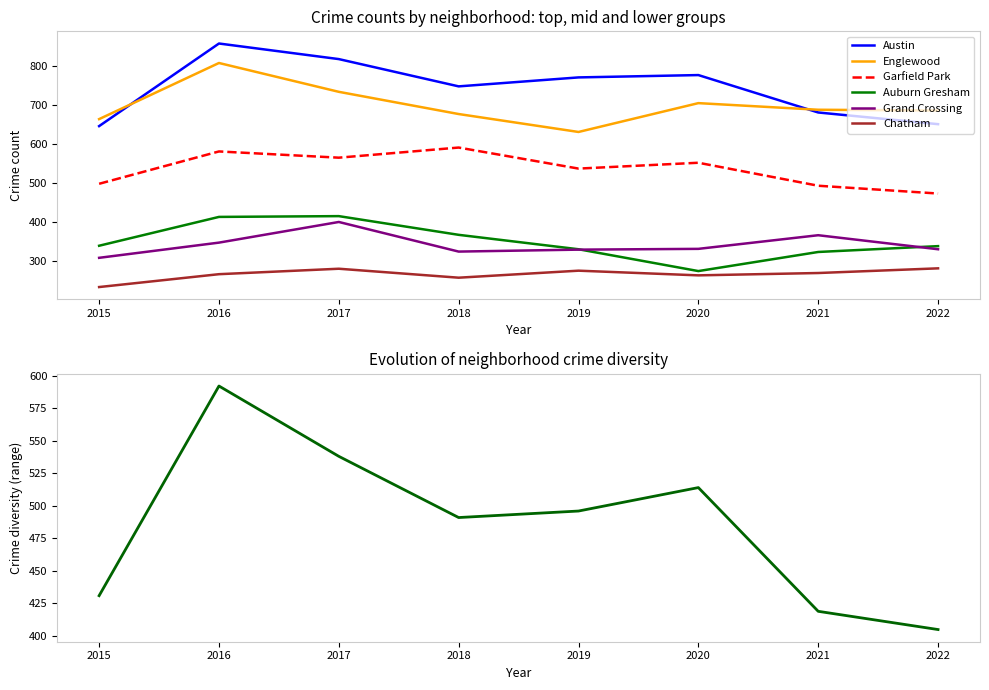

At which label is Grand Crossing closest to 355?

2016